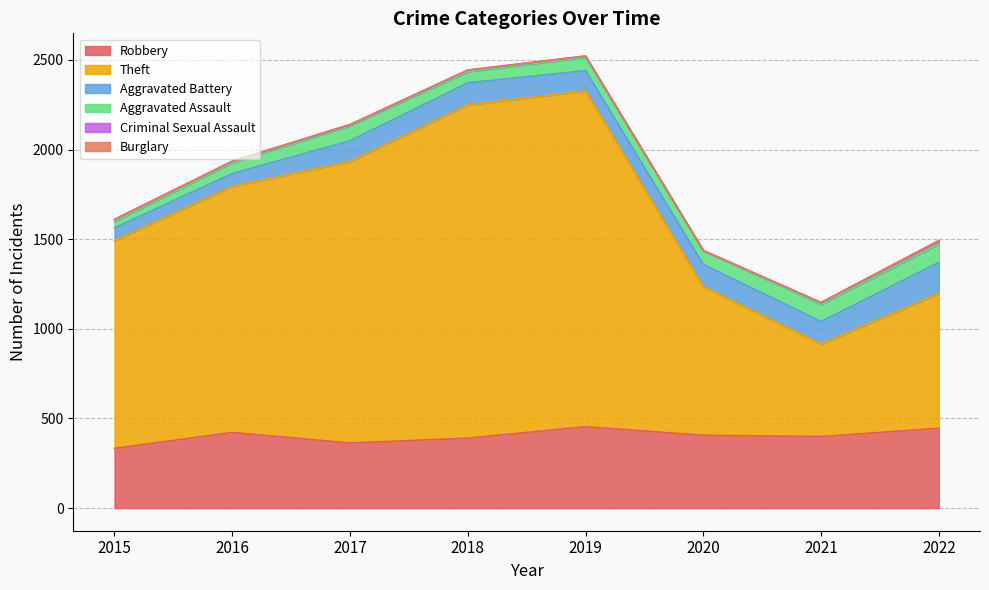

How many interior local valleys does the Aggravated Battery series have?

1